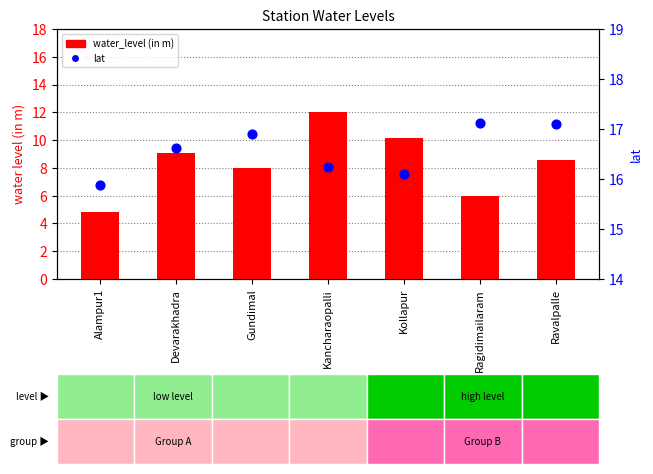

What are all the series names shown in the legend?

water_level (in m), lat